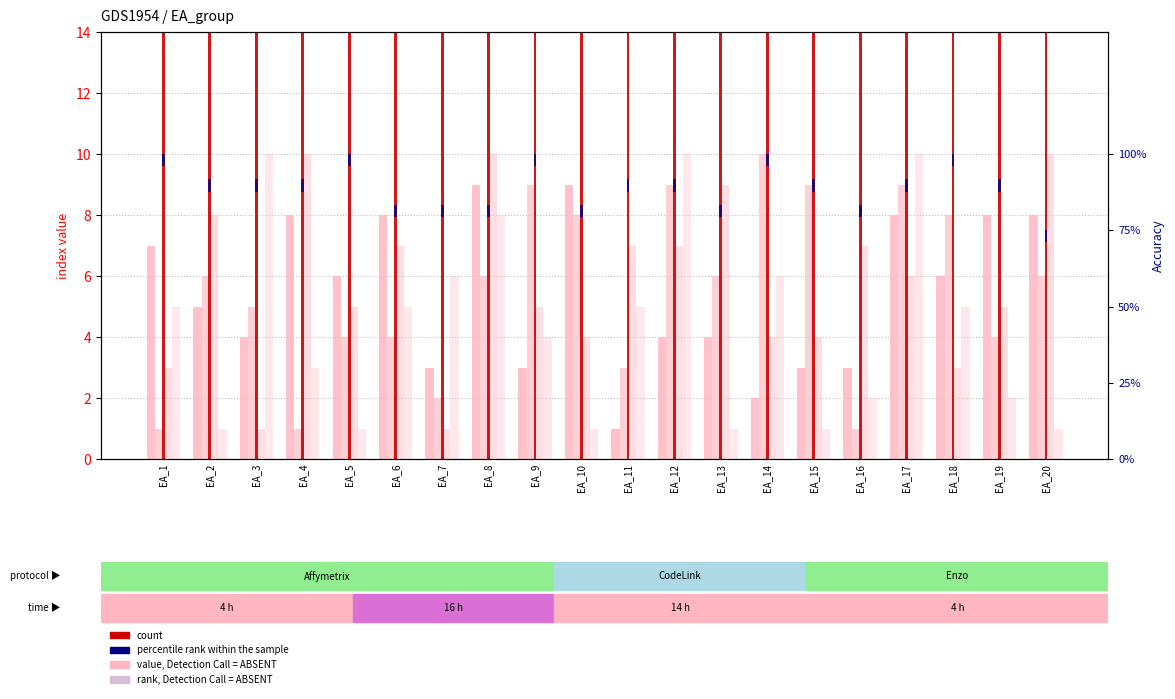

Which has a higher value, EA_15 or EA_4?

EA_4